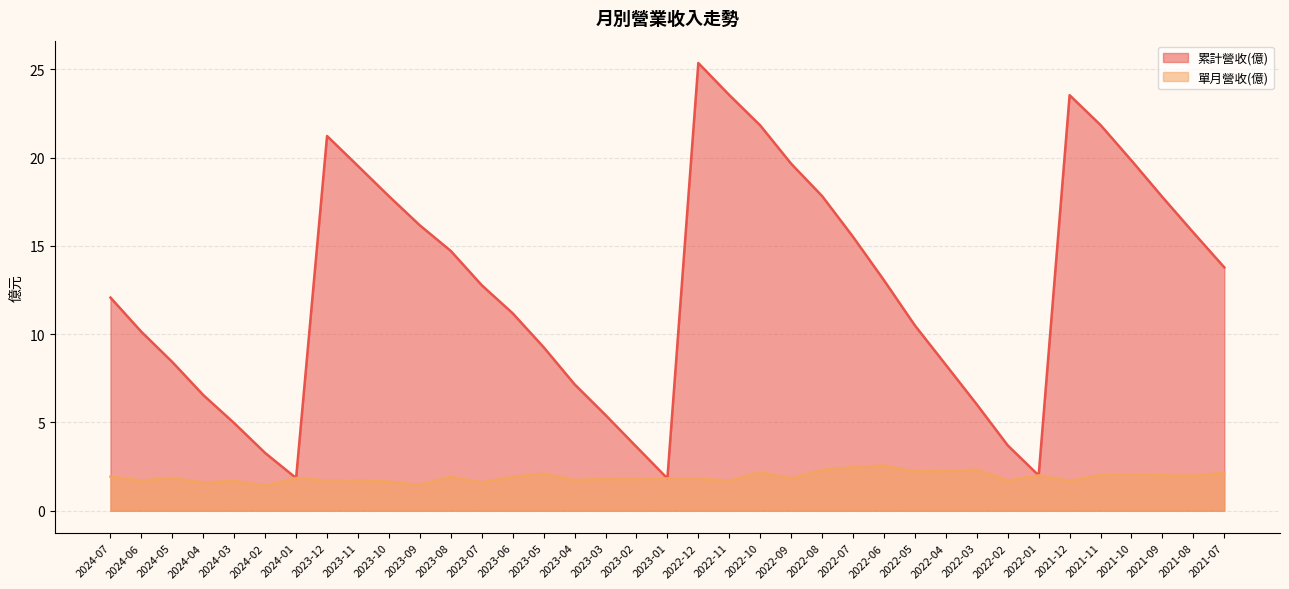

At how many categories does at least one series exceed 10?

23